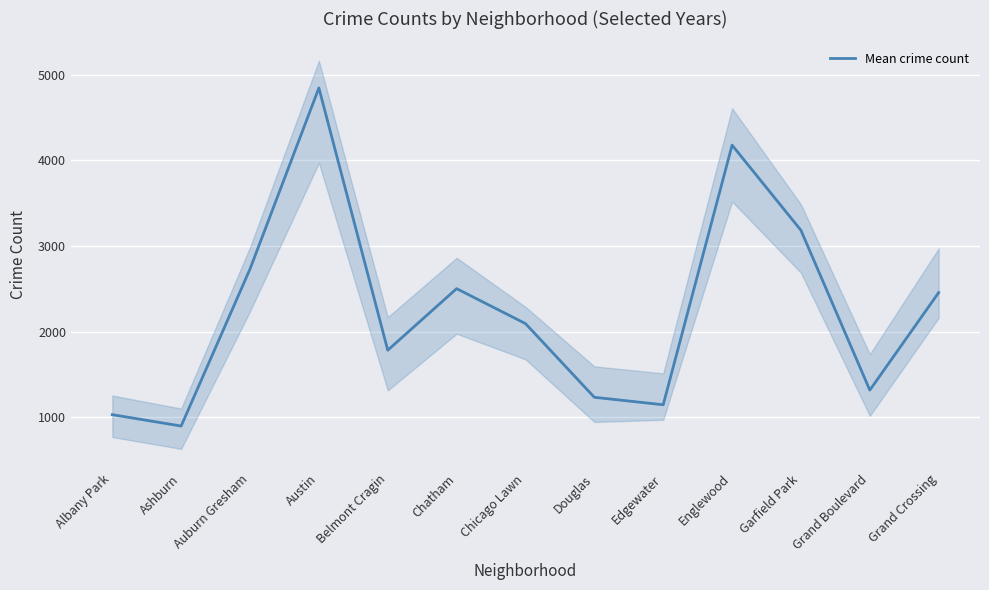

Reading right to left, what are all the values shown in this chart?

Grand Crossing=2455.0	Grand Boulevard=1315.3	Garfield Park=3182.2	Englewood=4177.3	Edgewater=1144.3	Douglas=1231.3	Chicago Lawn=2092.5	Chatham=2501.0	Belmont Cragin=1781.5	Austin=4845.5	Auburn Gresham=2730.5	Ashburn=895.8	Albany Park=1028.7